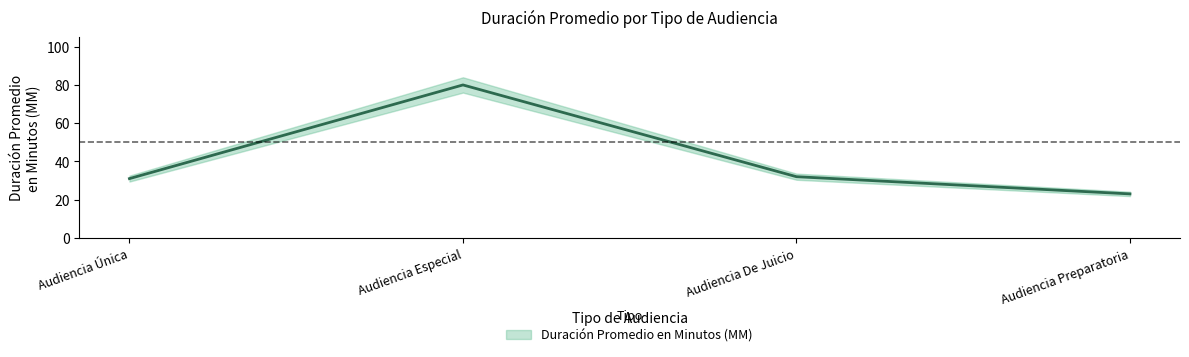

At which label is the value closest to 51?

Audiencia De Juicio